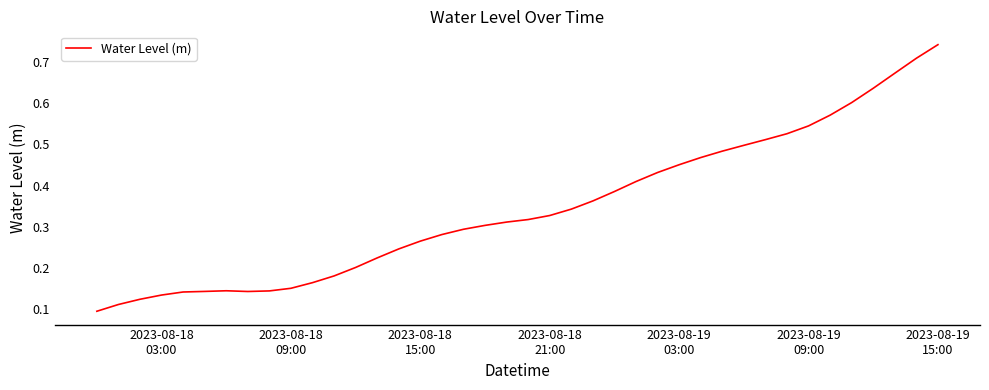

How many lines are shown in the chart?

1